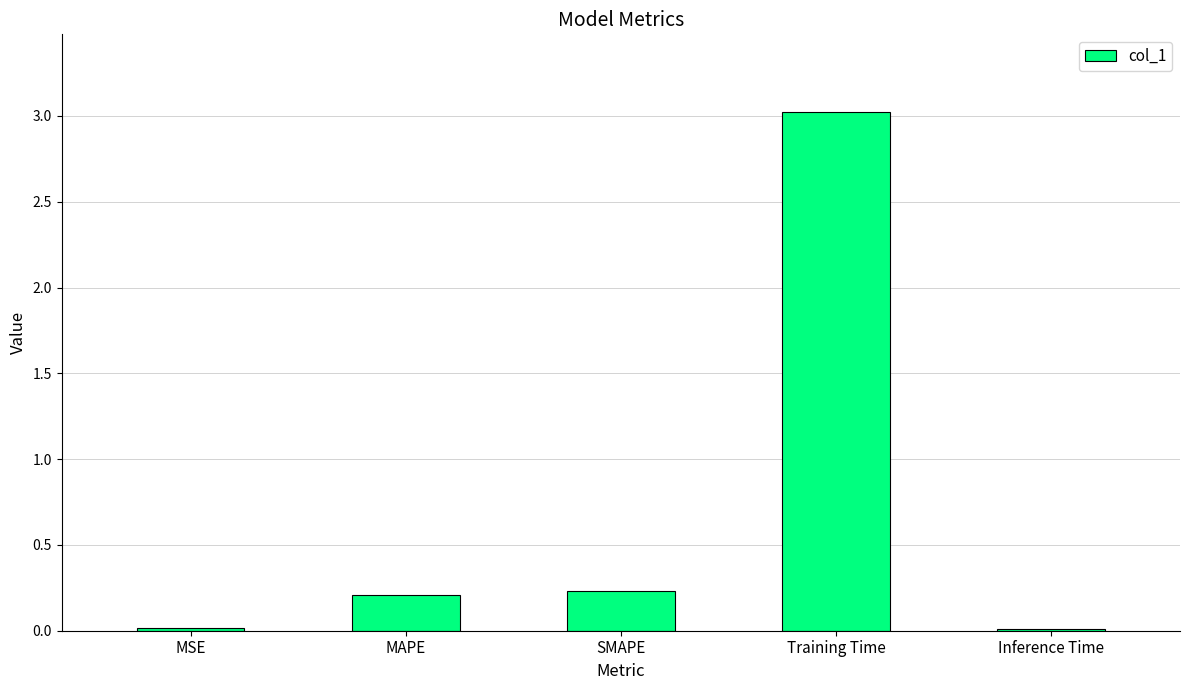

What is the ratio of the value at SMAPE to the value at Training Time?

0.1